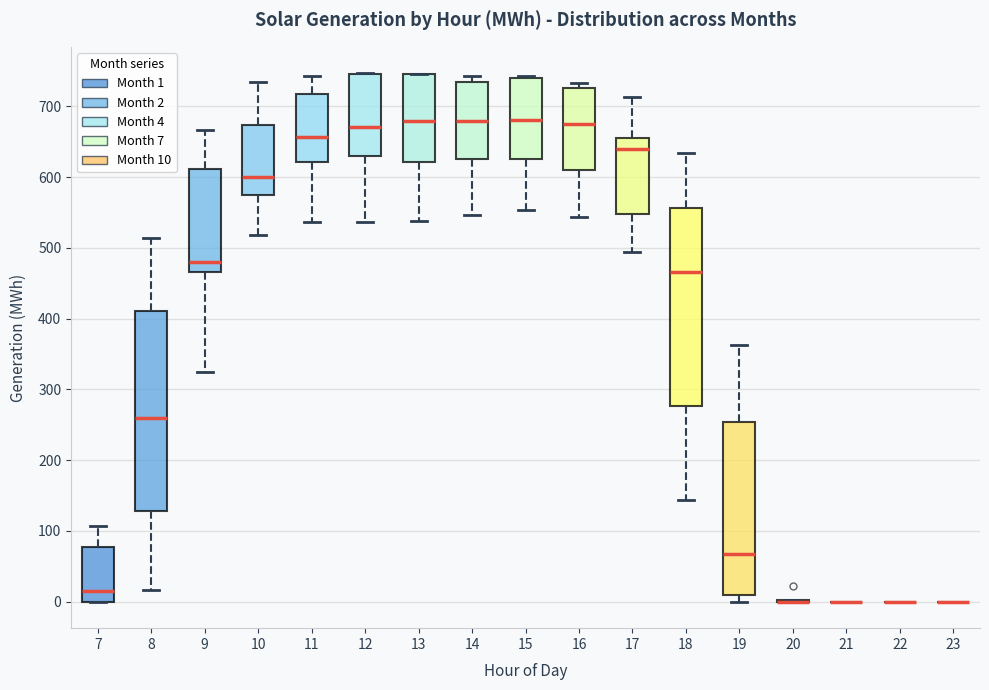

Reading left to right, transcribe this box plot: for each box, give where its median line is, the range the box spans, and where its two whiskers end, as read against the y-axis. The values are not printed on the chart, so give them approximately, as read against the axis.

7: median 20, box 0 to 80, whiskers 0 to 110
8: median 260, box 130 to 410, whiskers 20 to 510
9: median 480, box 470 to 610, whiskers 320 to 670
10: median 600, box 570 to 670, whiskers 520 to 730
11: median 660, box 620 to 720, whiskers 540 to 740
12: median 670, box 630 to 750, whiskers 540 to 750
13: median 680, box 620 to 750, whiskers 540 to 750
14: median 680, box 630 to 730, whiskers 550 to 740
15: median 680, box 630 to 740, whiskers 550 to 740
16: median 680, box 610 to 730, whiskers 540 to 730 (just above the box's upper edge)
17: median 640, box 550 to 660, whiskers 490 to 710
18: median 470, box 280 to 560, whiskers 140 to 630
19: median 70, box 10 to 250, whiskers 0 to 360
20: box collapsed to a line at 0, whiskers 0 to 0
21: box collapsed to a line at 0, whiskers 0 to 0
22: box collapsed to a line at 0, whiskers 0 to 0
23: box collapsed to a line at 0, whiskers 0 to 0